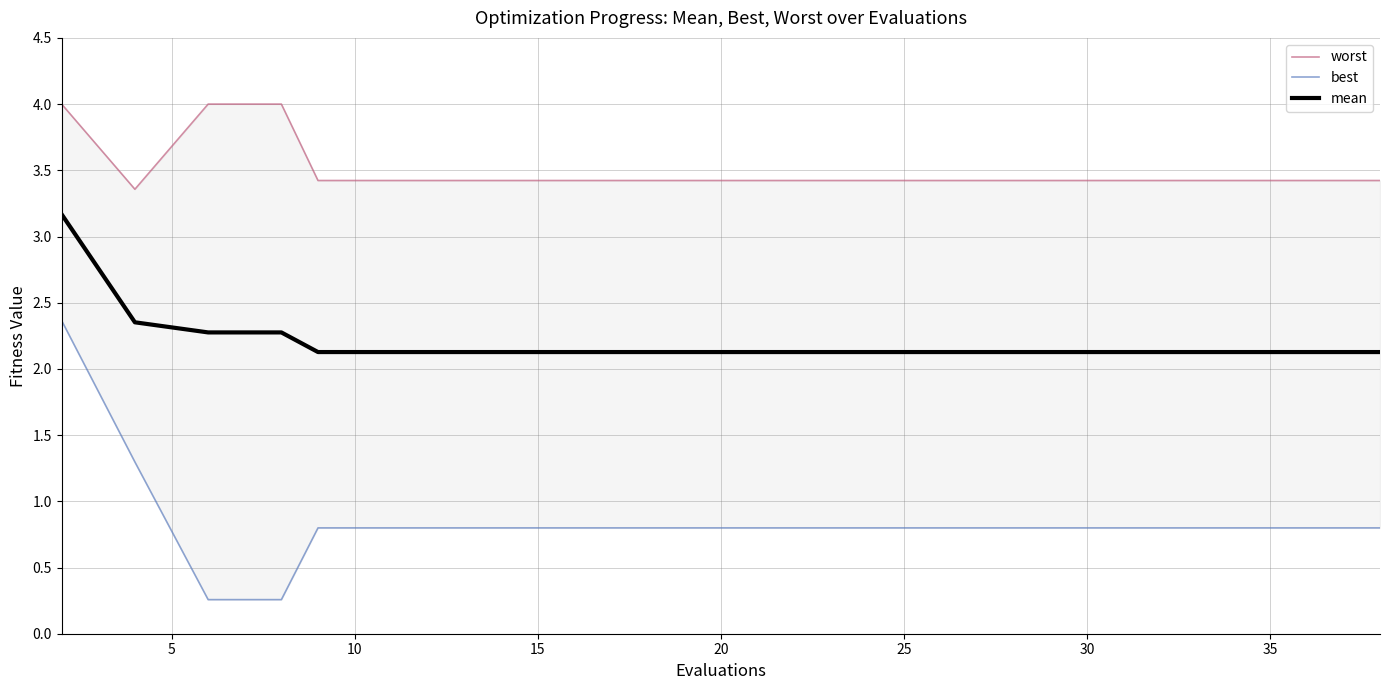

Rank the series by their maximum value, from lowest to highest.

best, mean, worst